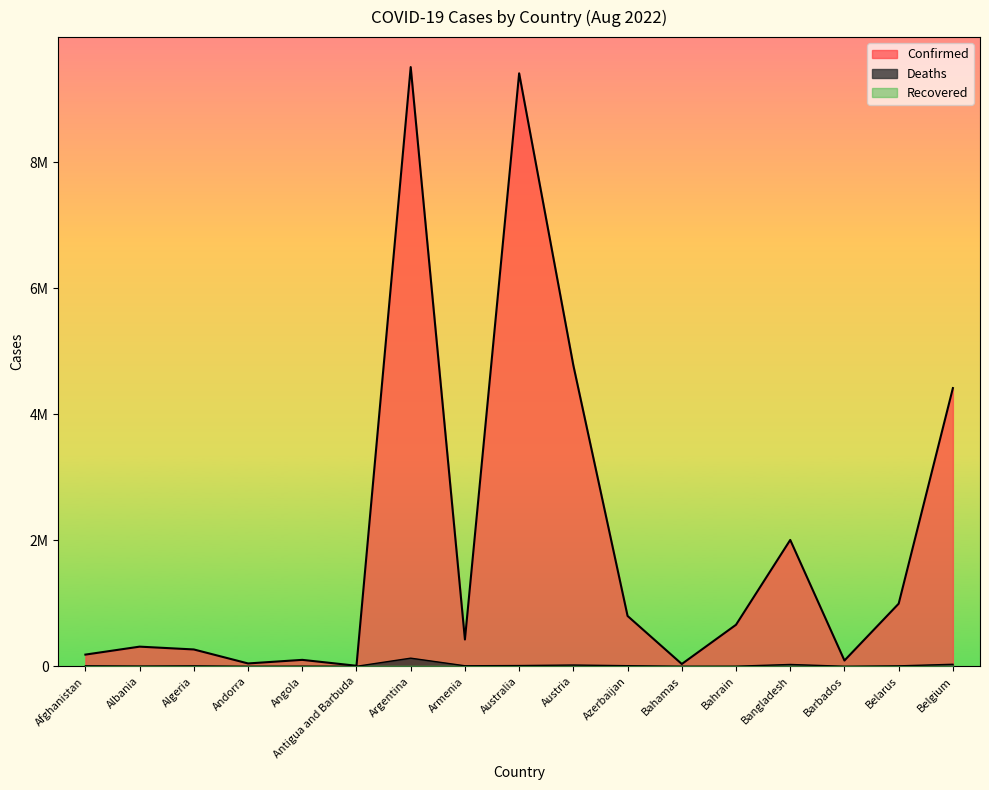

Reading left to right, what are all the values shown in this chart?

Confirmed: Afghanistan=185749	Albania=312097	Algeria=267374	Andorra=45508	Angola=102301	Antigua and Barbuda=8773	Argentina=9507562	Armenia=425365	Australia=9408261	Austria=4774043	Azerbaijan=798838	Bahamas=36670	Bahrain=659224	Bangladesh=2005257	Barbados=91895	Belarus=994037	Belgium=4414255
Deaths: Afghanistan=7748	Albania=3545	Algeria=6876	Andorra=153	Angola=1912	Antigua and Barbuda=144	Argentina=129278	Armenia=8633	Australia=11846	Austria=20317	Azerbaijan=9748	Bahamas=822	Bahrain=1509	Bangladesh=29291	Barbados=493	Belarus=7118	Belgium=32228